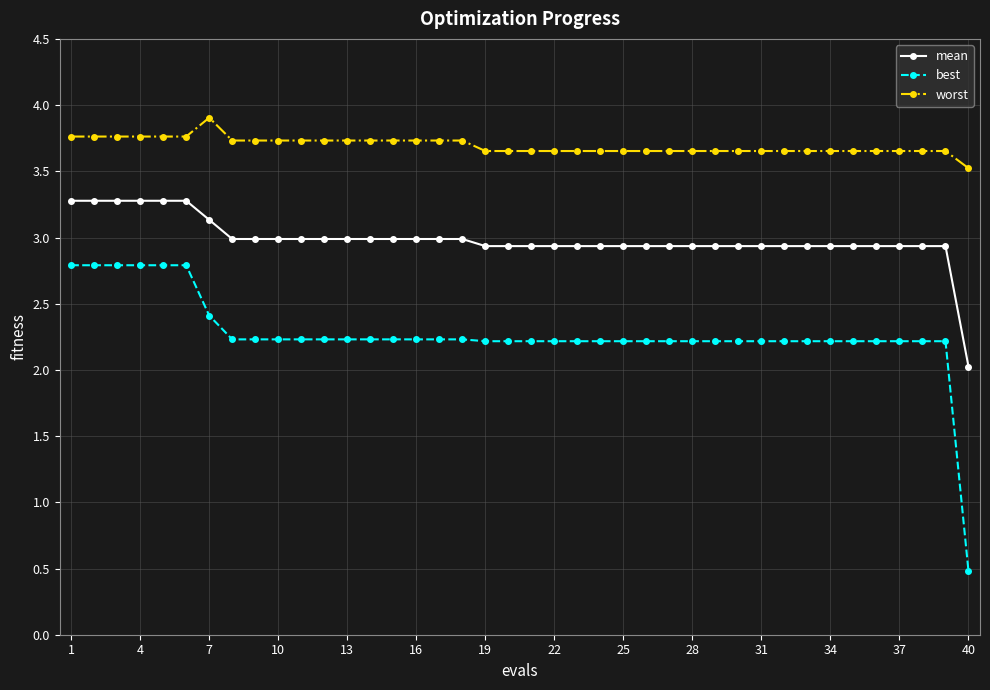

Rank the series by their average value, from lowest to highest.

best, mean, worst